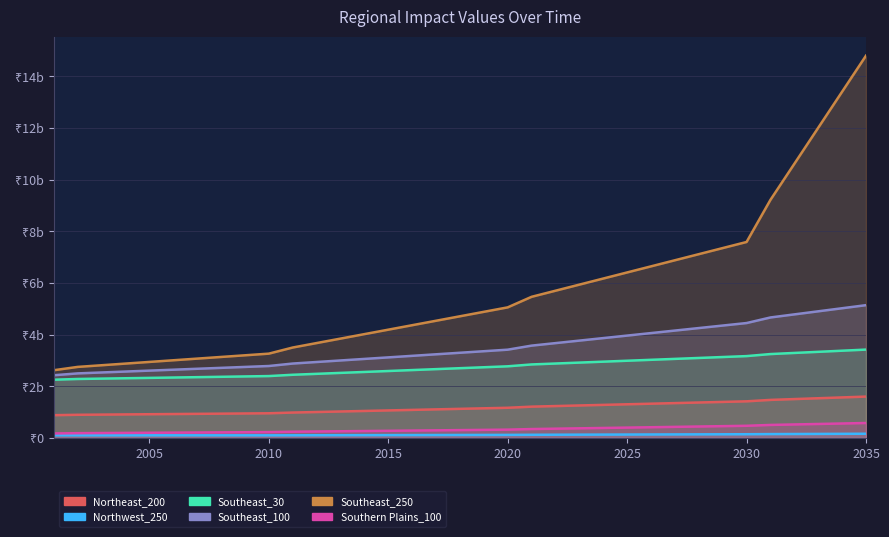

Which label corresponds to the smallest value in the chart?

2010